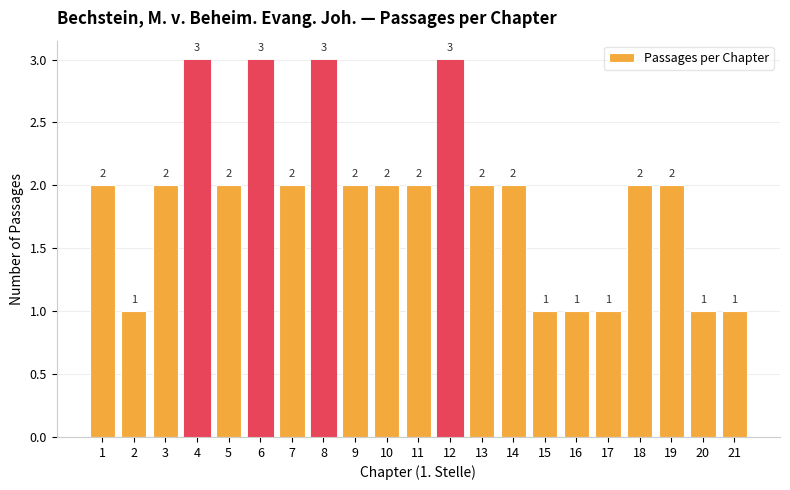

Reading left to right, transcribe all the data shown in this chart.

2	1	2	3	2	3	2	3	2	2	2	3	2	2	1	1	1	2	2	1	1